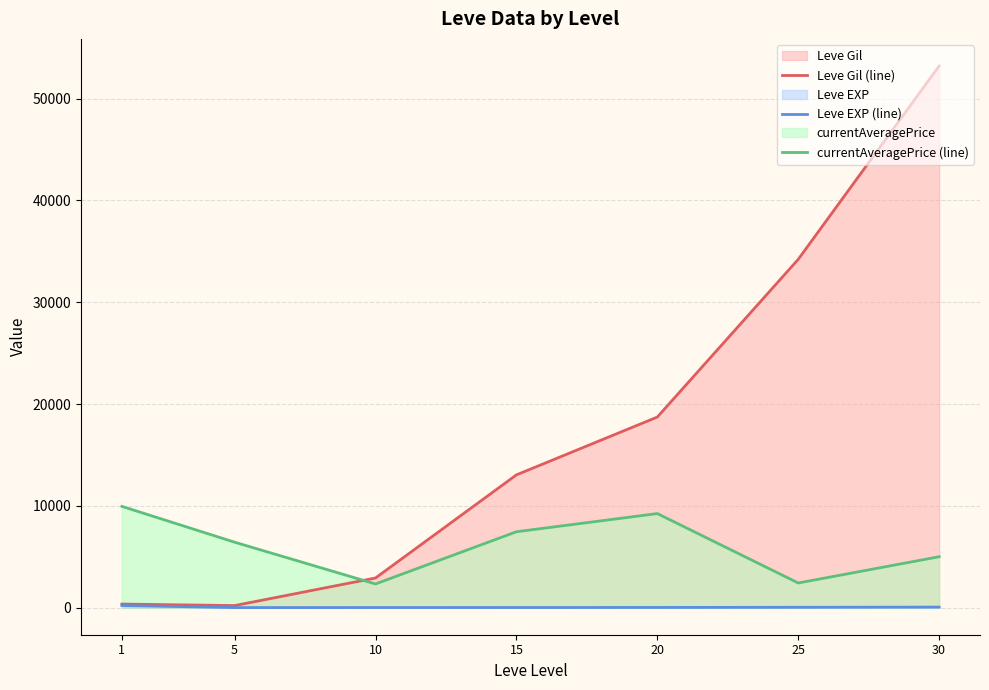

How many data points does each series have?

7